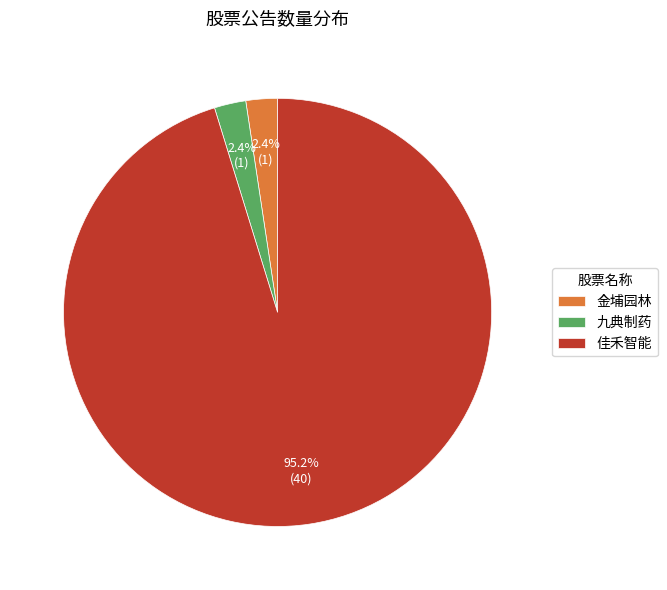

Which slice is the largest?

佳禾智能